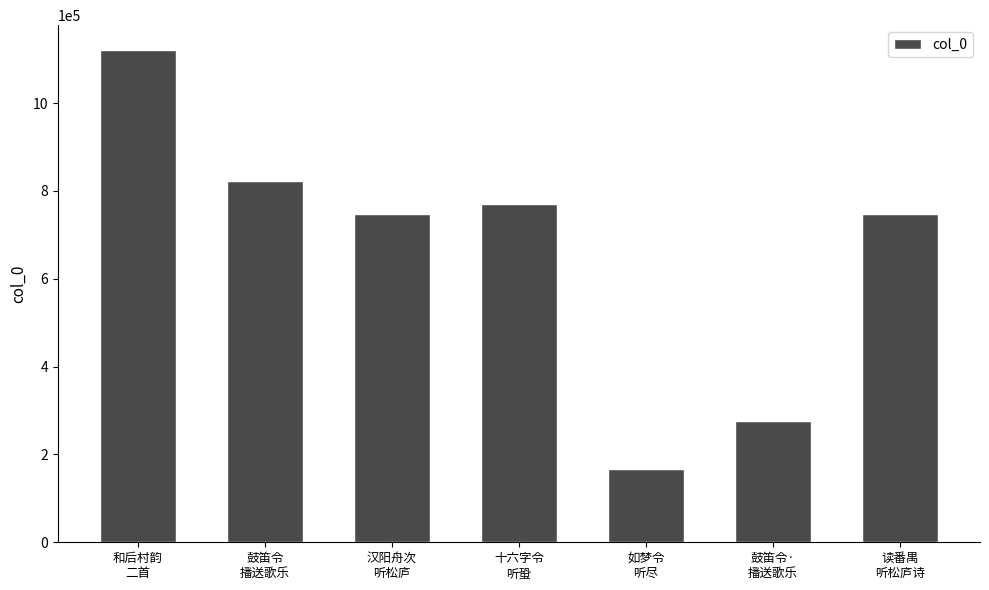

Are the bars grouped side by side (vs. stacked)?

No